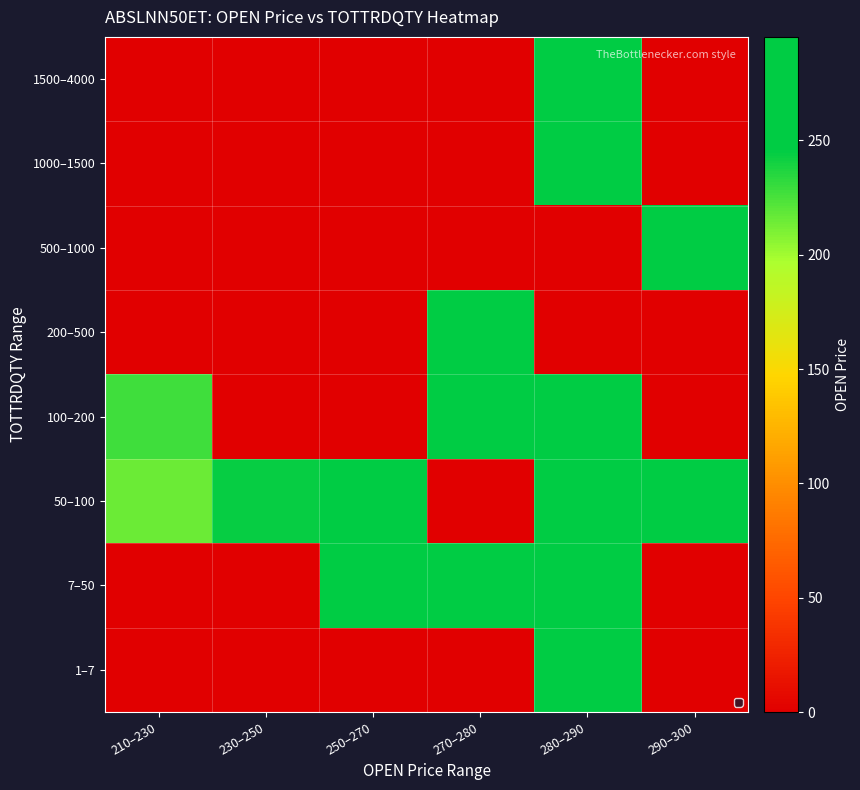

Rank the series by their maximum value, from highest to lowest.

50–100, 500–1000, 1000–1500, 100–200, 1–7, 7–50, 1500–4000, 200–500